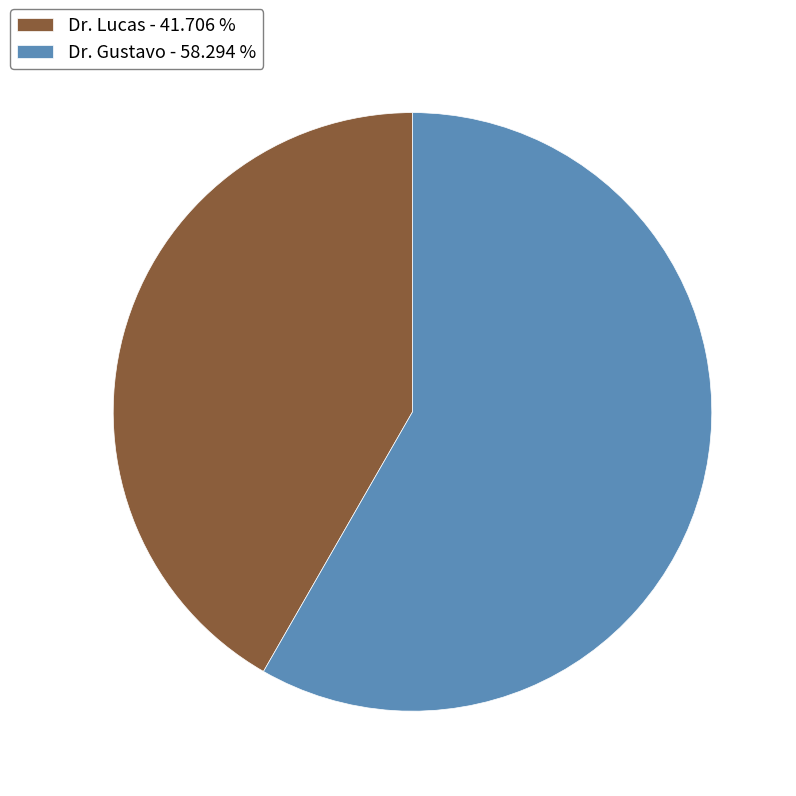

Which has a higher value, Dr. Lucas - 41.706 % or Dr. Gustavo - 58.294 %?

Dr. Gustavo - 58.294 %